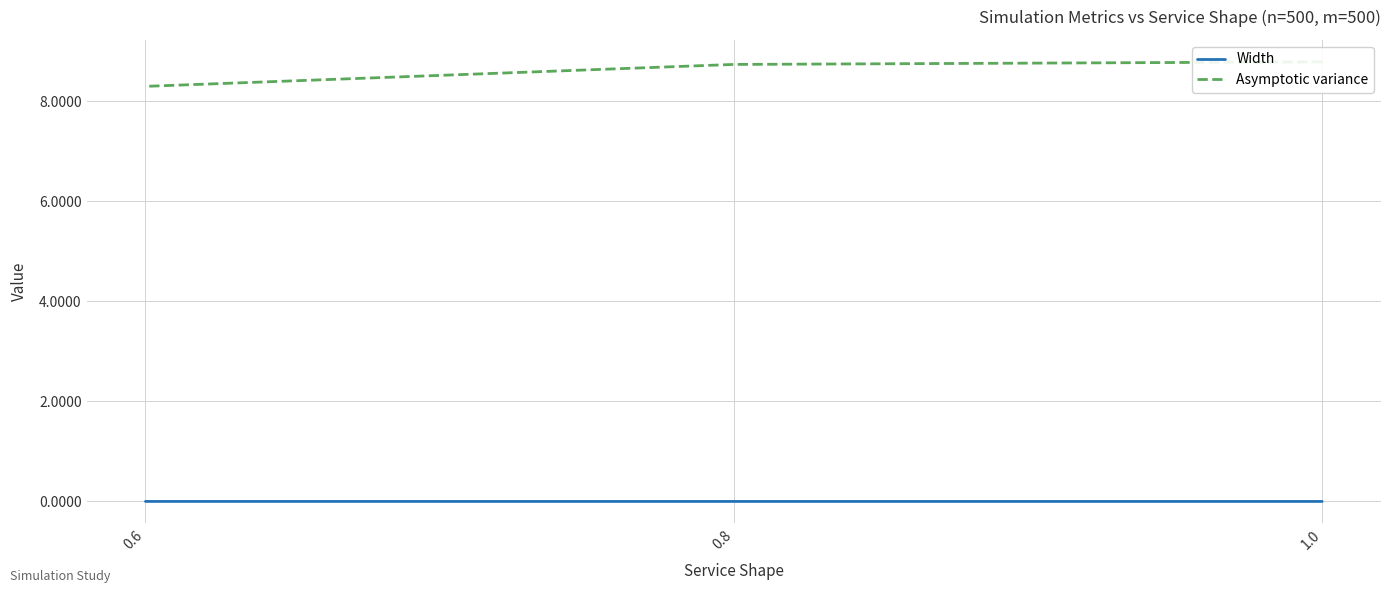

Between 0.6 and 1.0, which is larger?

0.6